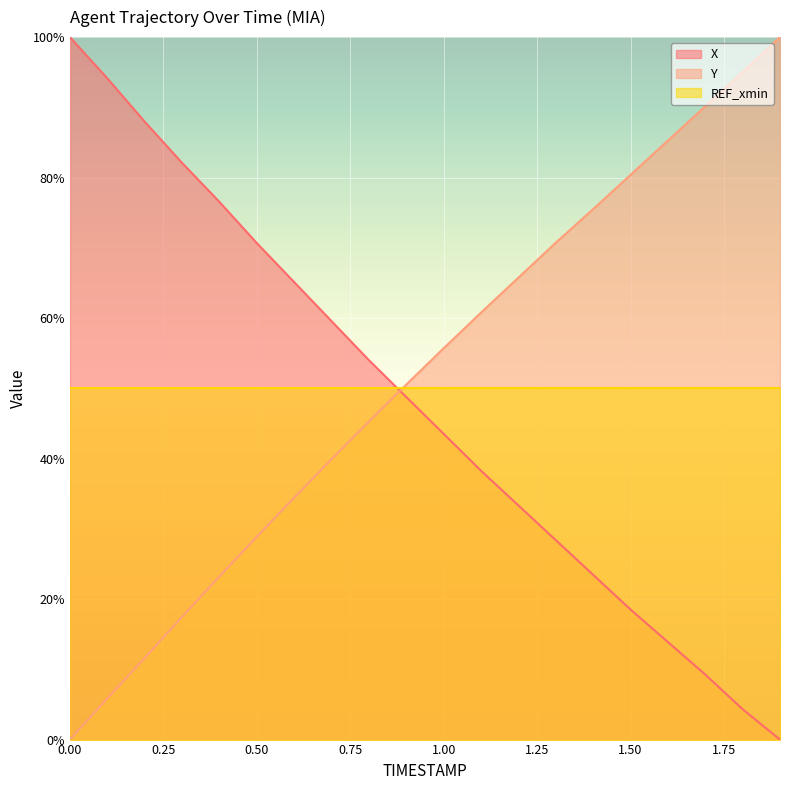

Reading left to right, transcribe all the data shown in this chart.

X: 0.0=100.0	0.1=94.1	0.2=88.0	0.3=82.1	0.4=76.5	0.5=70.7	0.6=65.1	0.7=59.6	0.8=54.0	0.9=48.8	1.0=43.5	1.1=38.3	1.2=33.3	1.3=28.4	1.4=23.5	1.5=18.5	1.6=13.9	1.7=9.3	1.8=4.3	1.9=0.0
Y: 0.0=0.0	0.1=5.9	0.2=11.6	0.3=17.5	0.4=23.2	0.5=28.9	0.6=34.4	0.7=39.9	0.8=45.3	0.9=50.5	1.0=55.7	1.1=60.8	1.2=65.8	1.3=70.7	1.4=75.5	1.5=80.4	1.6=85.3	1.7=90.1	1.8=95.0	1.9=100.0